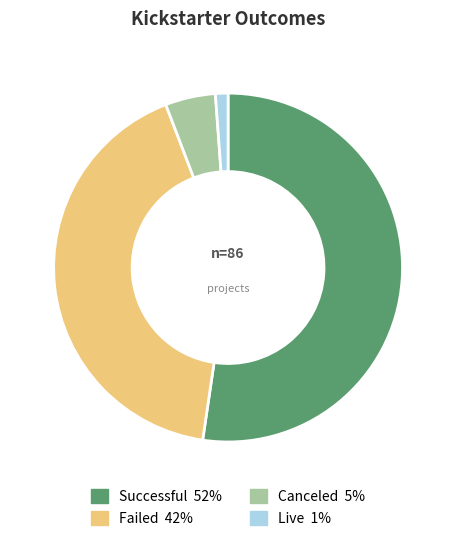

Count the number of slices in the pie.

4